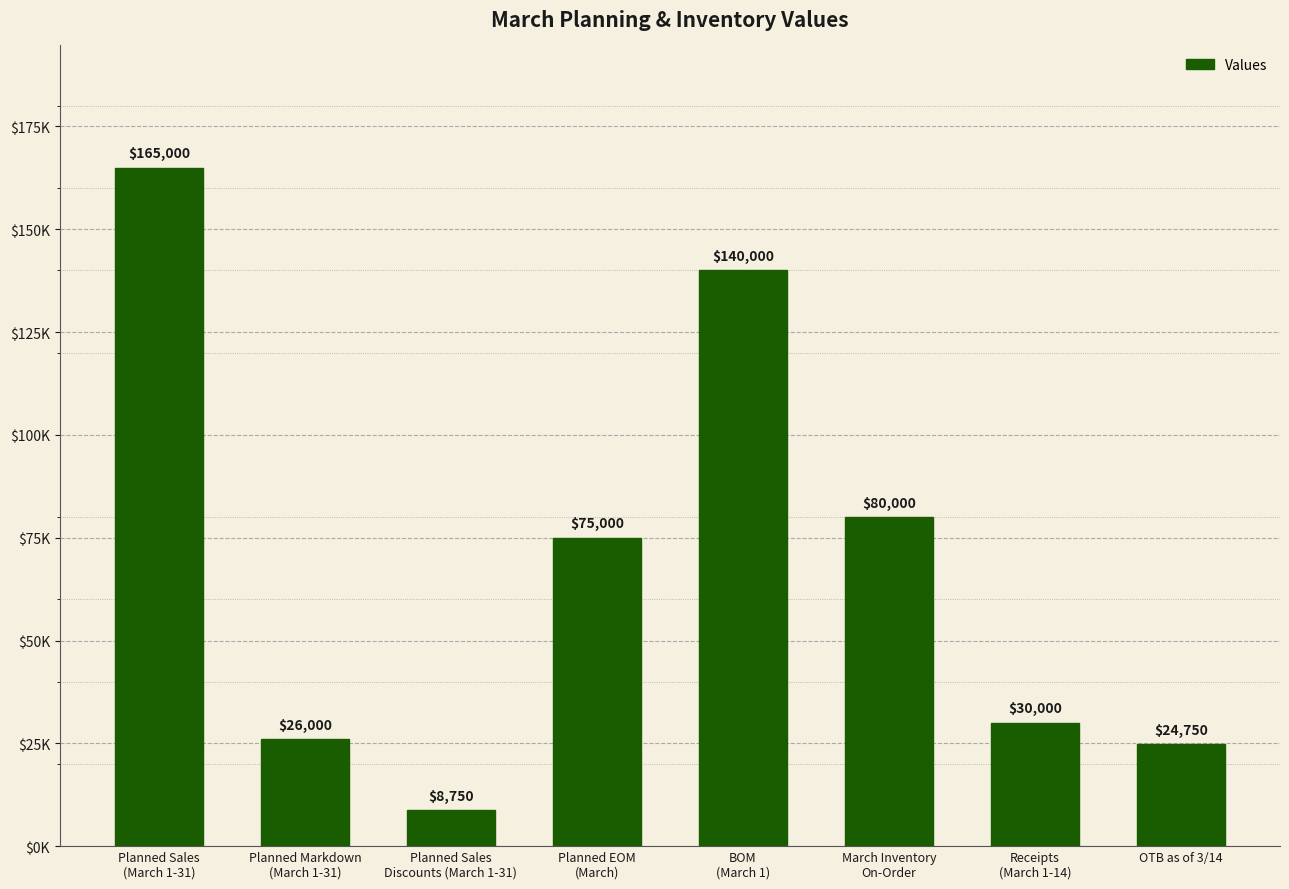

What is the change in value from Planned Markdown
(March 1-31) to Planned EOM
(March)?

+49000